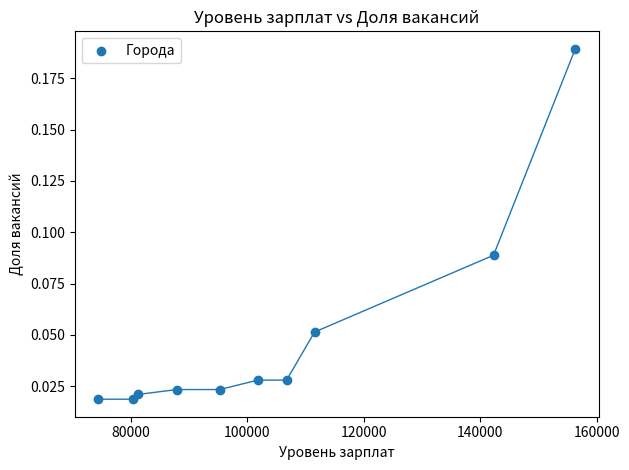

What is the range of X values (max minus min)?

81900.0